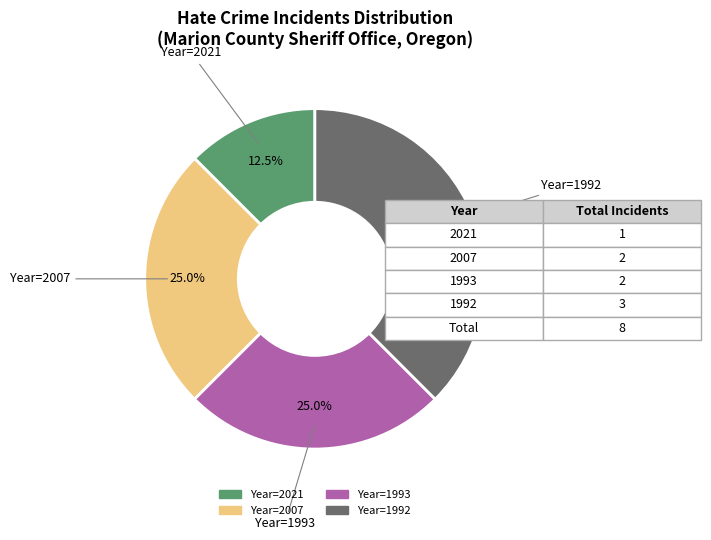

Is there a majority slice in this chart?

No